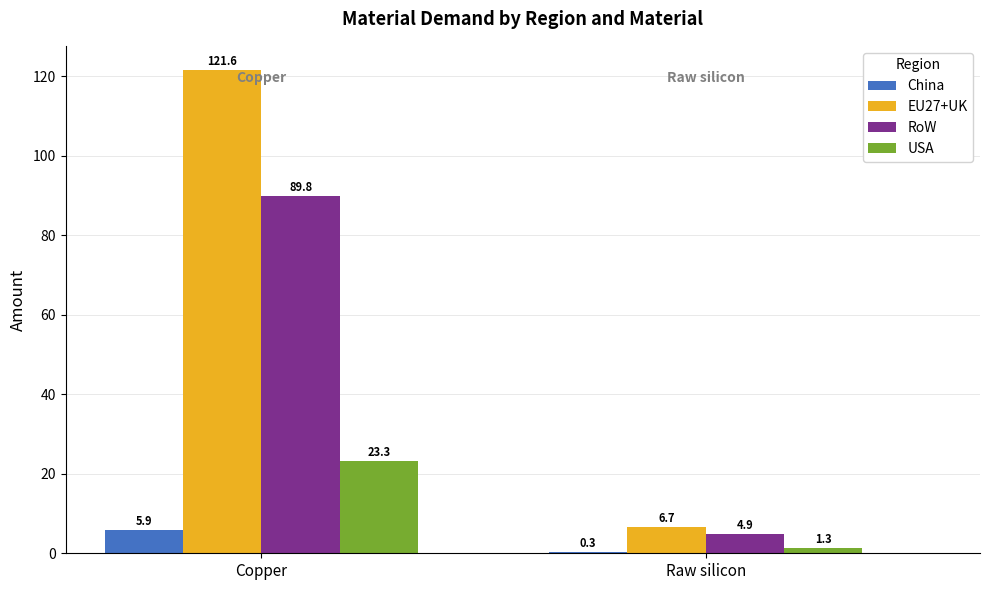

What is the spread (max minus min) of values at Raw silicon?

6.3